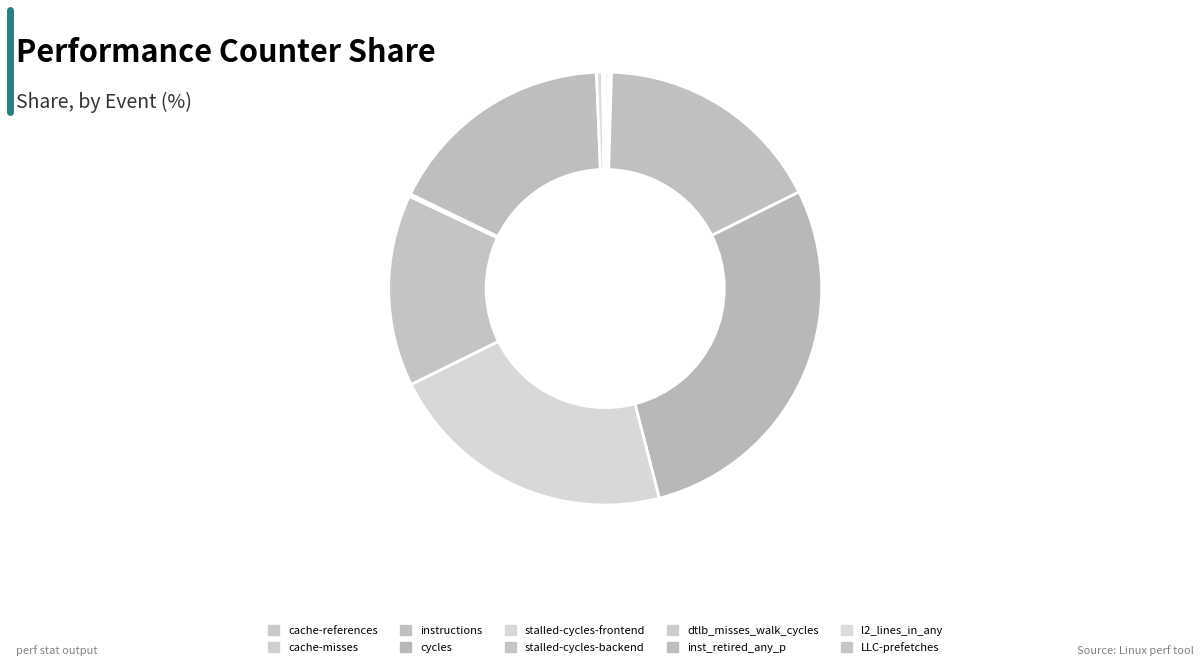

Rank the categories by value from lowest to highest.

dtlb_misses_walk_cycles, LLC-prefetches, cache-misses, cache-references, l2_lines_in_any, stalled-cycles-backend, inst_retired_any_p, instructions, stalled-cycles-frontend, cycles